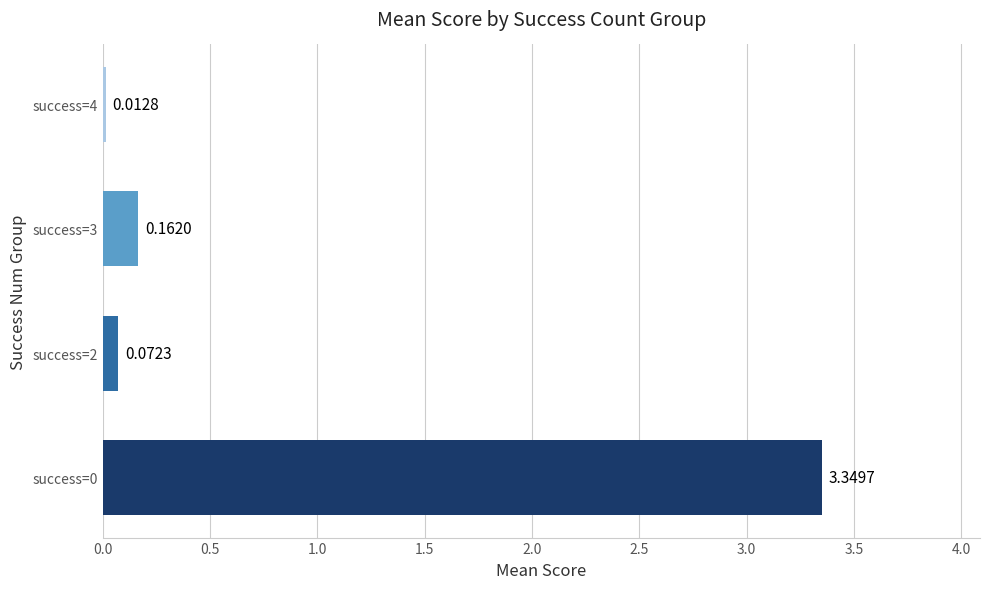

What is the sum of all values?

3.6